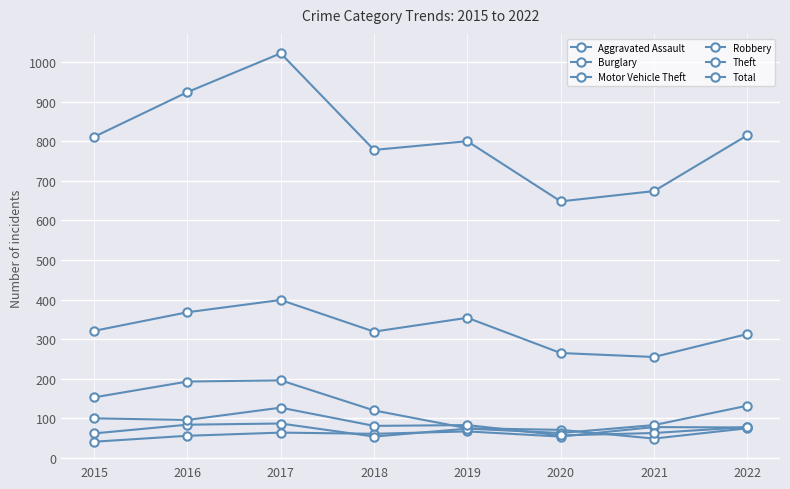

Does the chart have visible grid lines?

Yes